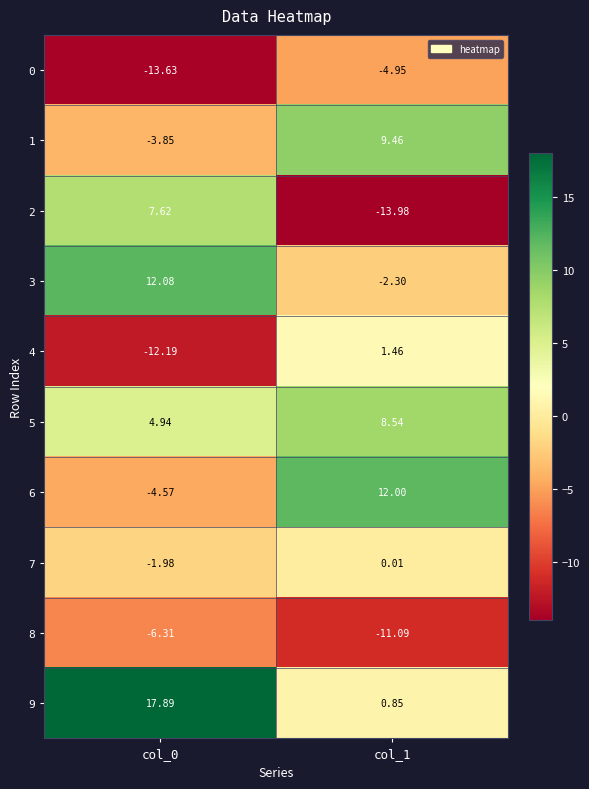

How many values in the 7 series exceed 0?

1